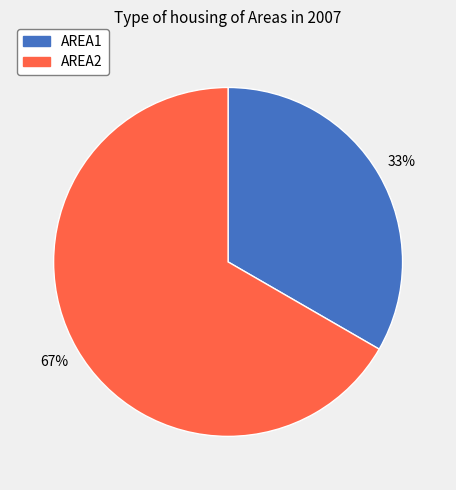

To the nearest percent, what is the combined percentage of AREA2 and AREA1?

100%